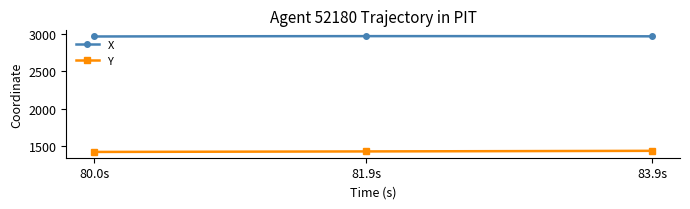

What is the value of the Y point at the 36th from the left?

1436.5